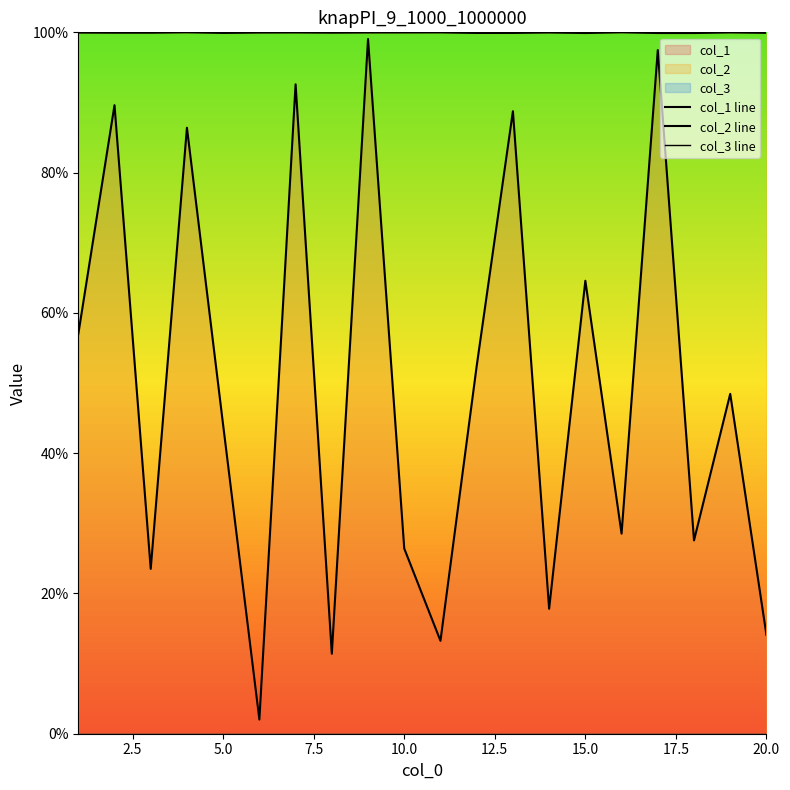

Reading left to right, list all the values displayed in this chart.

col_1 line: 57.0	89.6	23.5	86.4	44.0	2.0	92.6	11.4	99.0	26.4	13.2	52.4	88.8	17.8	64.6	28.5	97.5	27.6	48.5	14.1
col_2 line: 100.0	99.9	99.9	100.0	99.9	100.0	100.0	99.9	100.0	100.0	100.0	99.9	99.9	100.0	99.9	100.0	99.9	99.9	100.0	99.9
col_3 line: 0.0	0.0	0.0	0.0	0.0	0.0	0.0	0.0	0.0	0.0	0.0	0.0	0.0	0.0	0.0	0.0	0.0	0.0	0.0	0.0